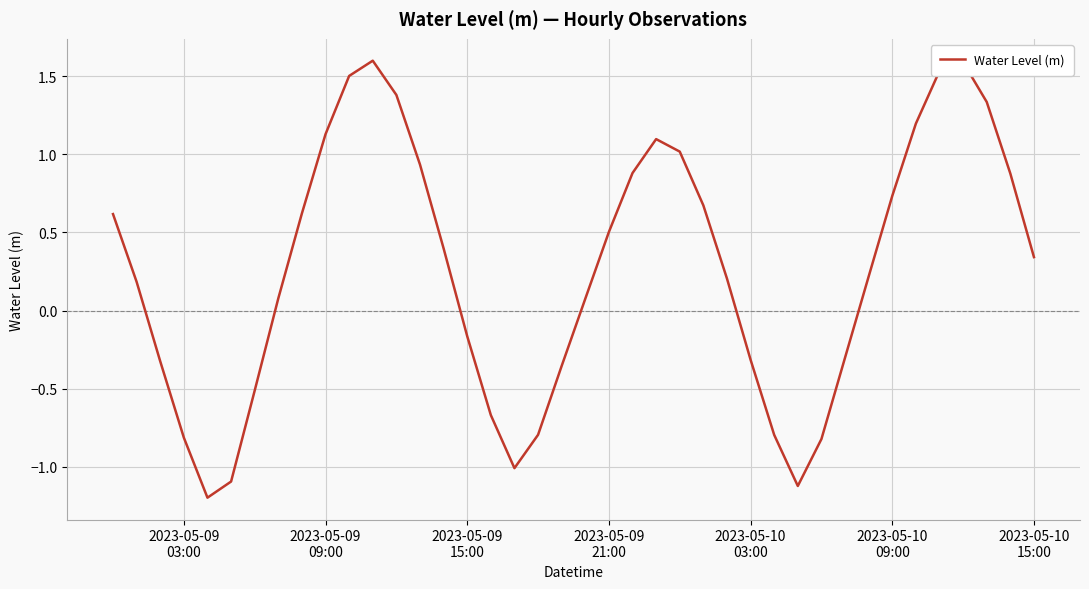

What is the maximum value shown in the chart?

1.6